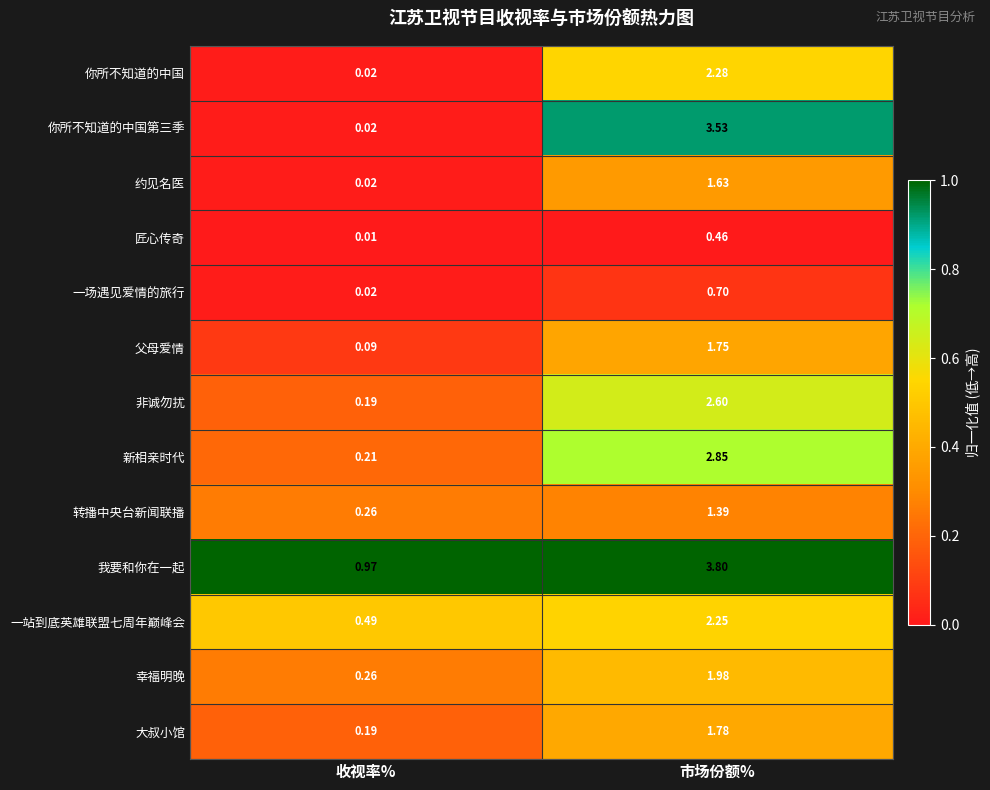

At which category does the chart reach its minimum across all series?

收视率%